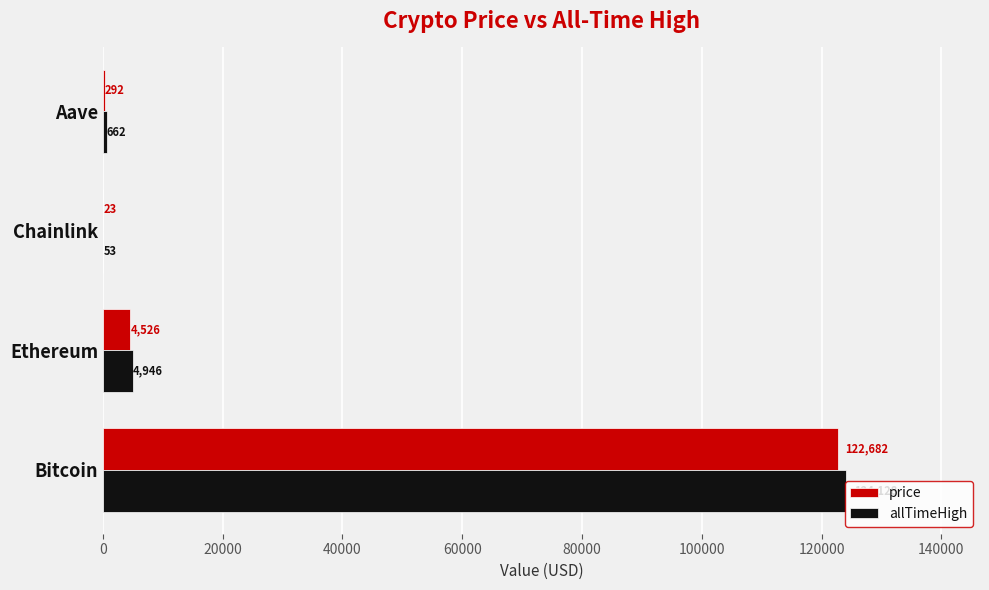

Between Chainlink and Aave, which series saw the biggest shift?

allTimeHigh